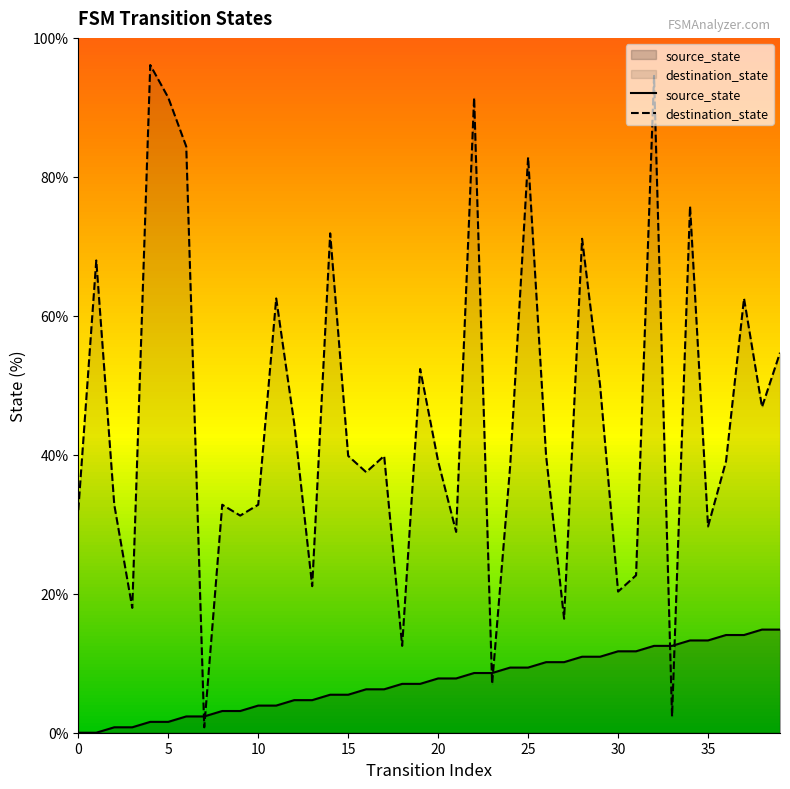

What is the maximum value for destination_state?

96.1